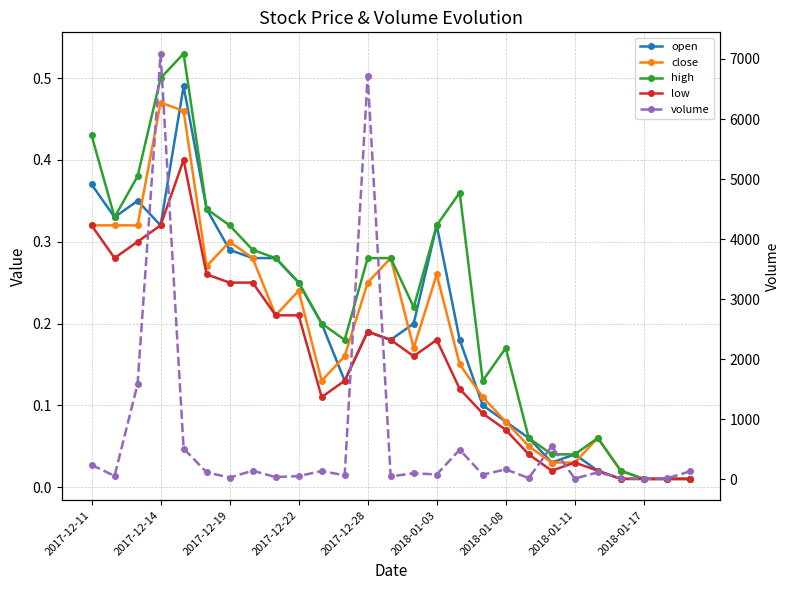

What is the sum of all close values?

5.0